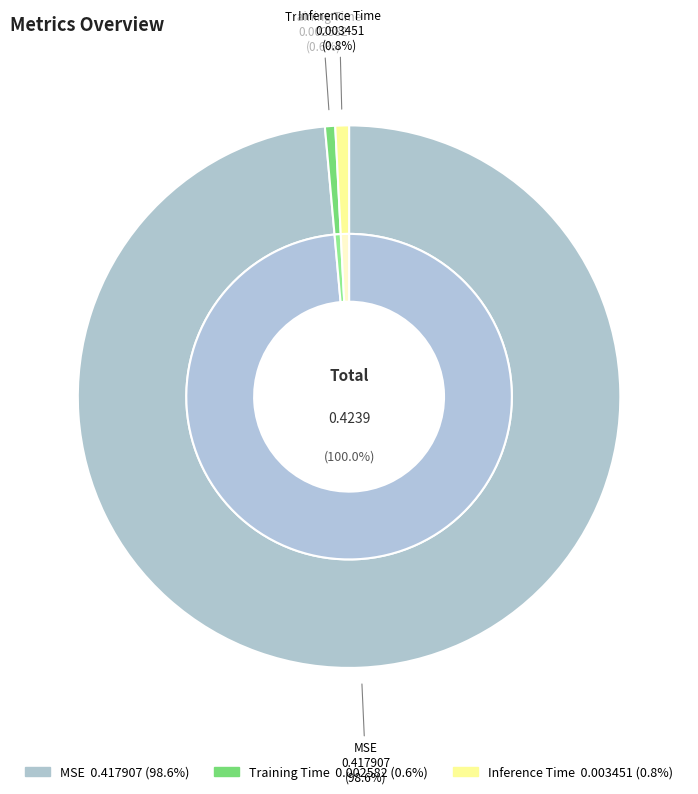

How many slices are in this pie chart?

3